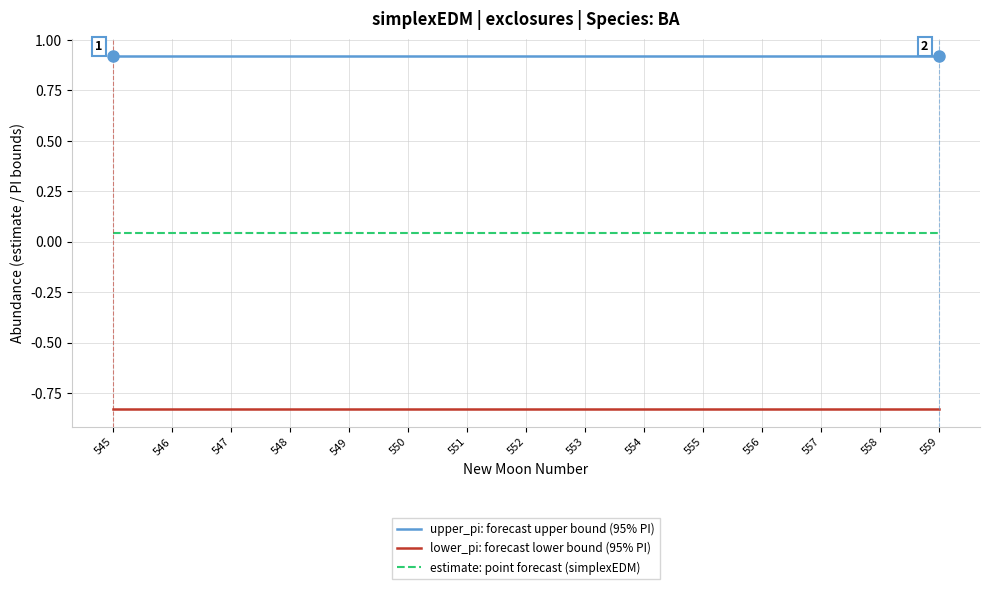

Rank the series by their maximum value, from highest to lowest.

upper_pi: forecast upper bound (95% PI), estimate: point forecast (simplexEDM), lower_pi: forecast lower bound (95% PI)